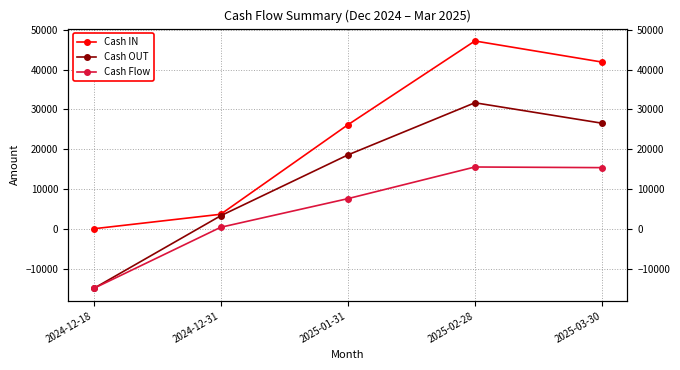

At which label does Cash OUT reach its minimum?

2024-12-18